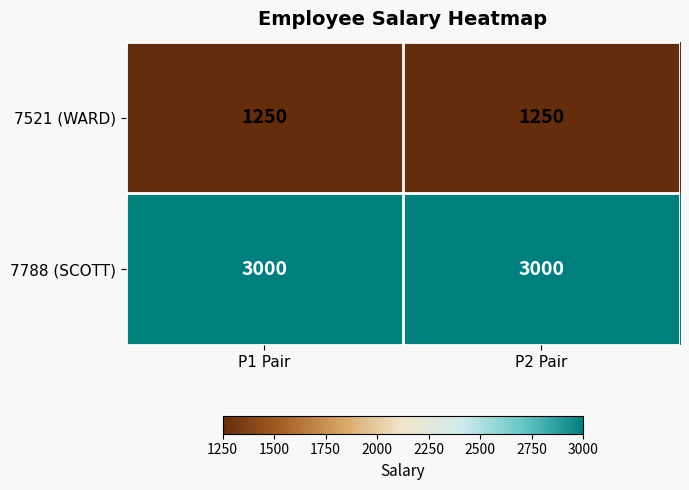

Reading right to left, extract all data points from this chart.

7521 (WARD): 1250	1250
7788 (SCOTT): 3000	3000